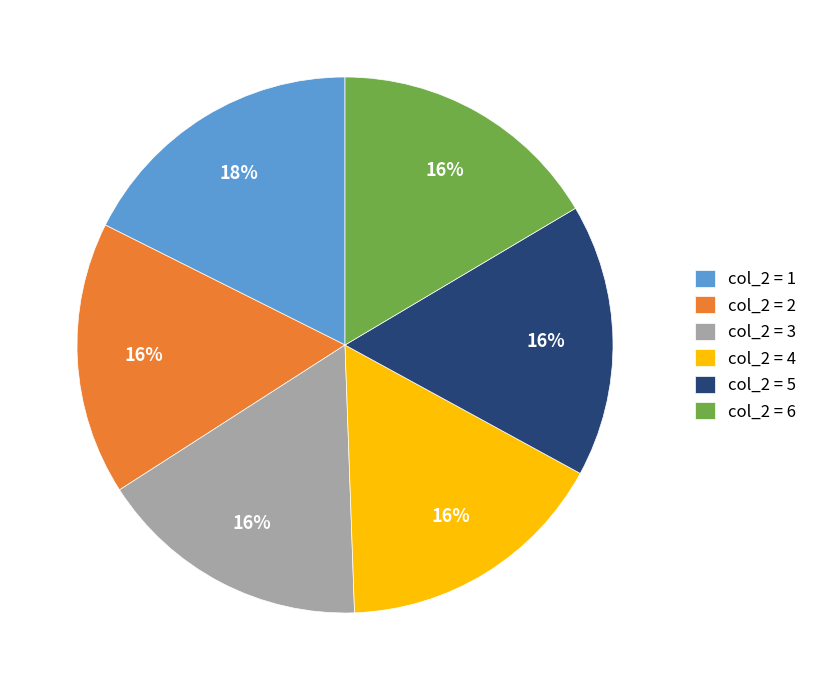

To the nearest percent, what is the average slice percentage?

17%